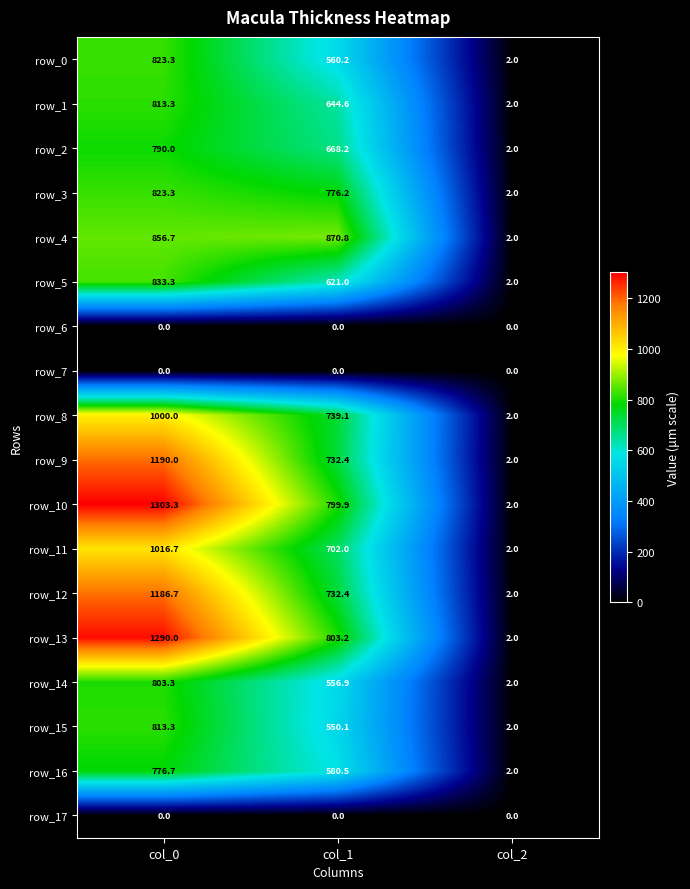

How many values in the row_16 series are below 580?

1